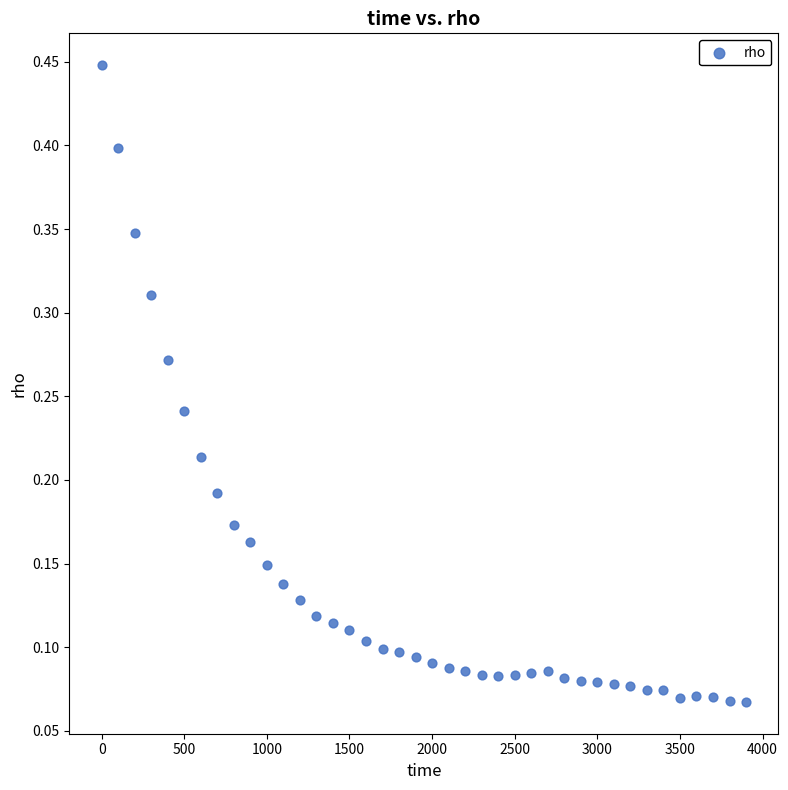

Count the number of points in this scatter plot.

40